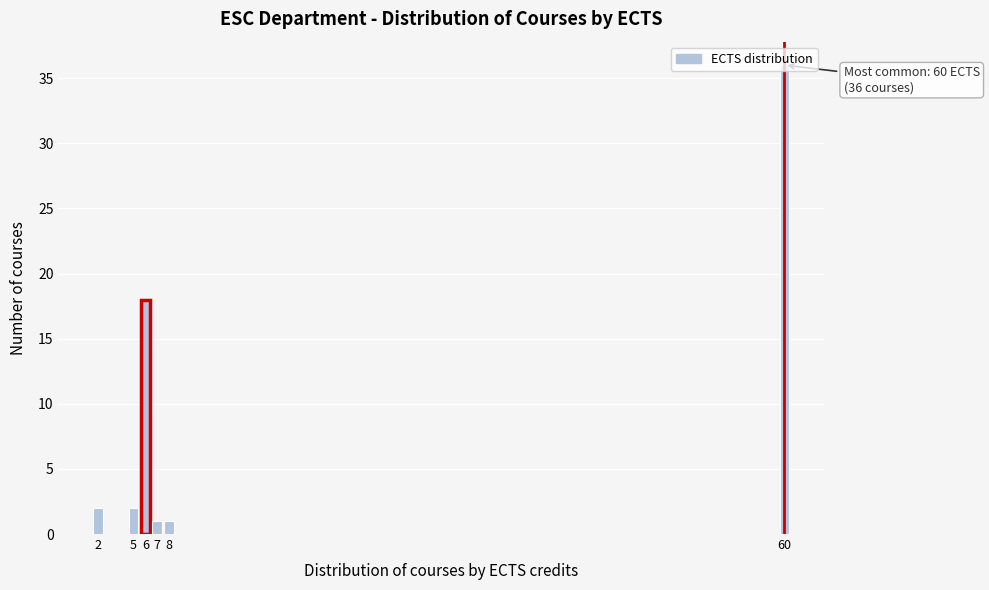

What is the maximum value shown in the chart?

36